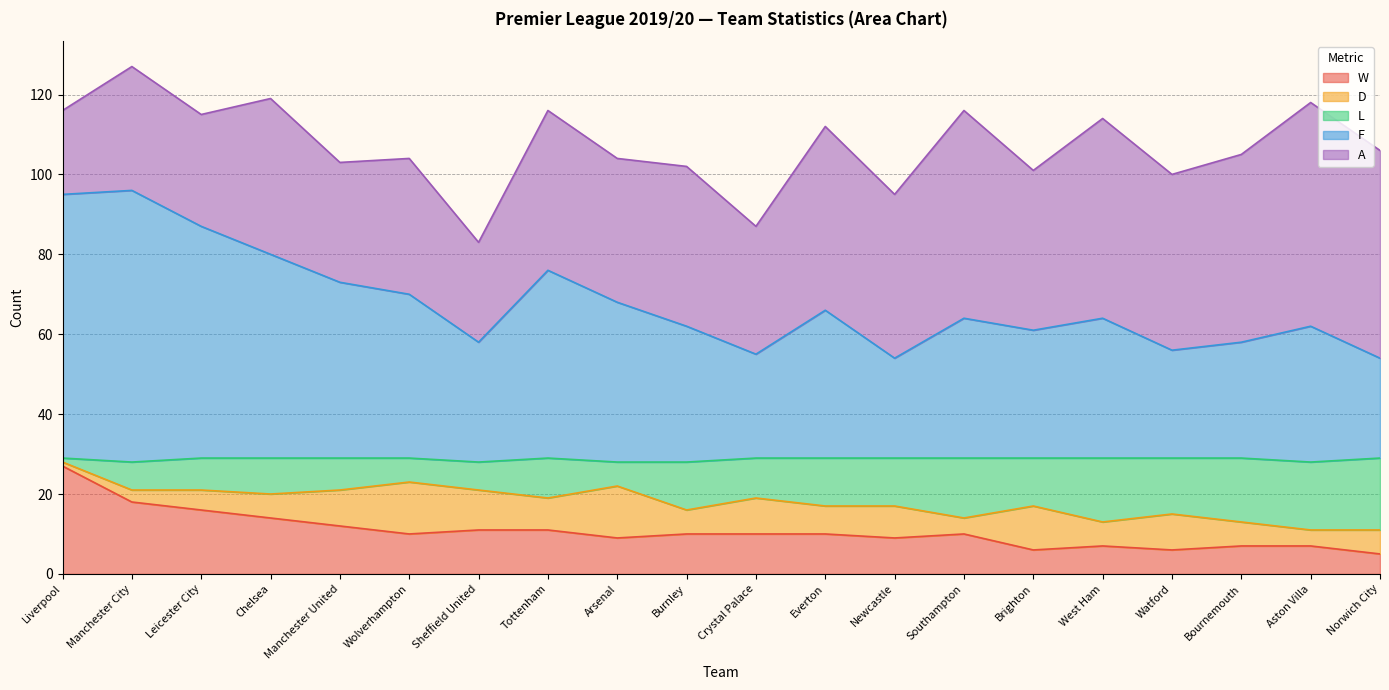

Does the chart have visible grid lines?

Yes